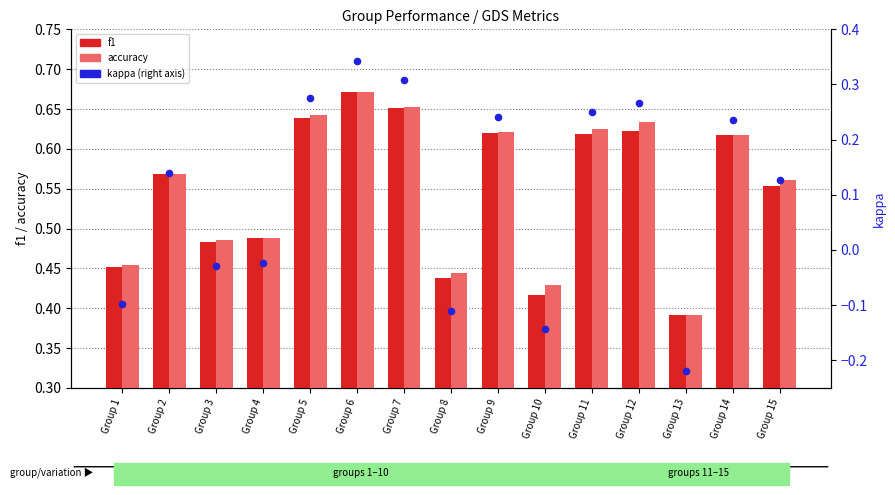

At which category is the sum across all series the highest?

Group 6